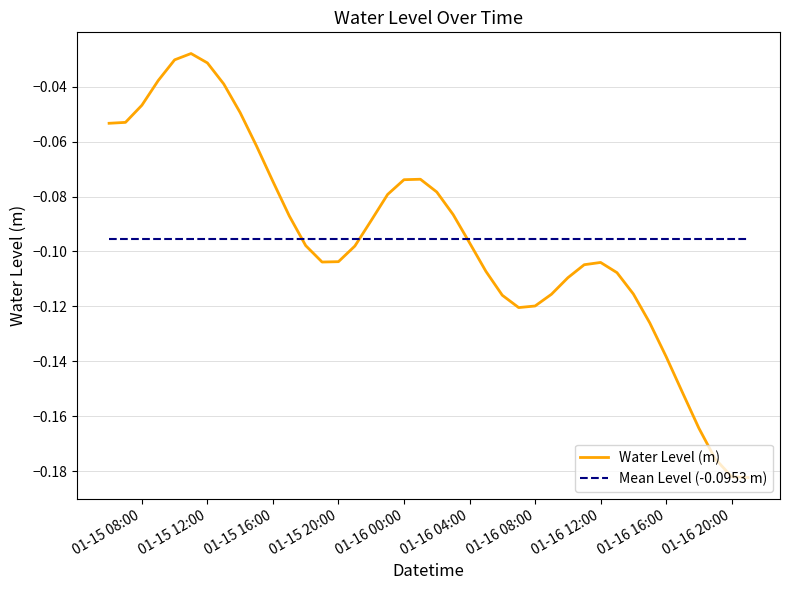

Rank the series by their maximum value, from lowest to highest.

Mean Level (-0.0953 m), Water Level (m)